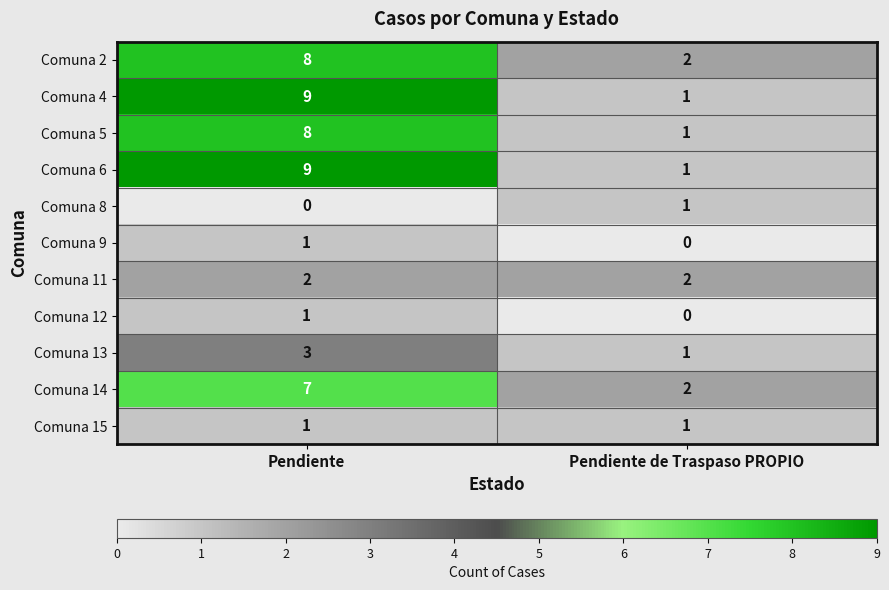

What is the total value across all series at Pendiente de Traspaso PROPIO?

12